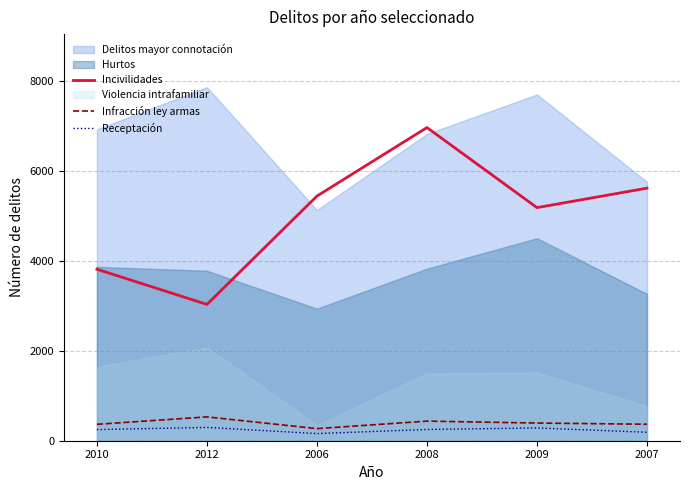

What is the label of the 2nd point from the left?

2012